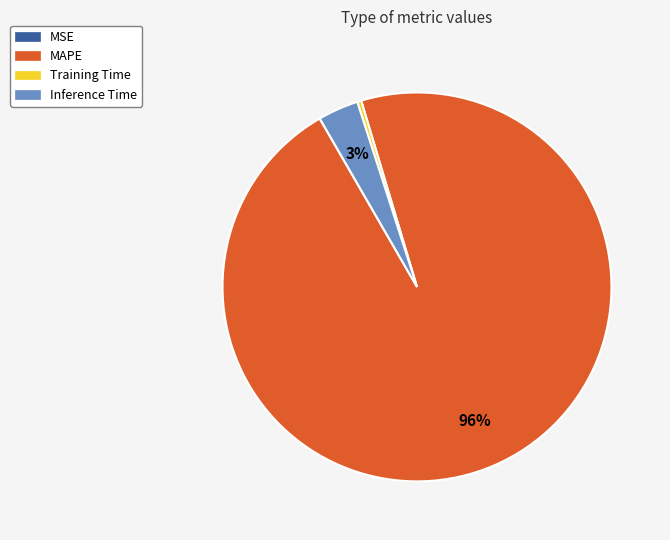

The Inference Time slice represents 3% of the pie. True or false?

True